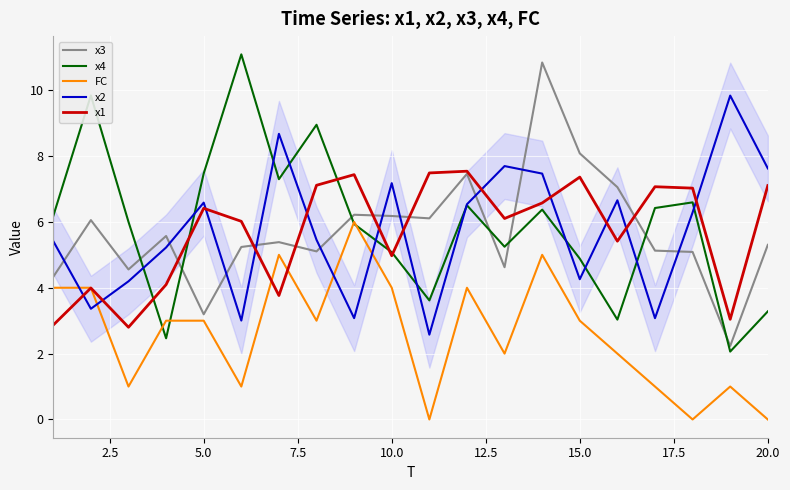

Which series has the largest range (max minus min)?

x4